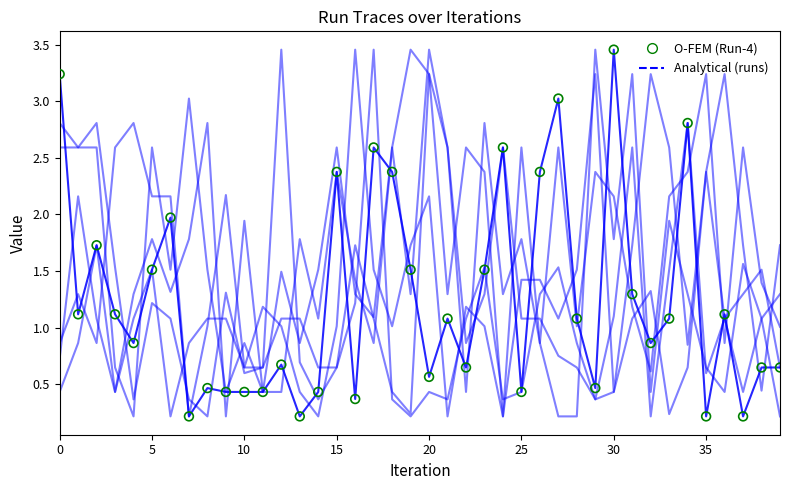

How many lines are shown in the chart?

6